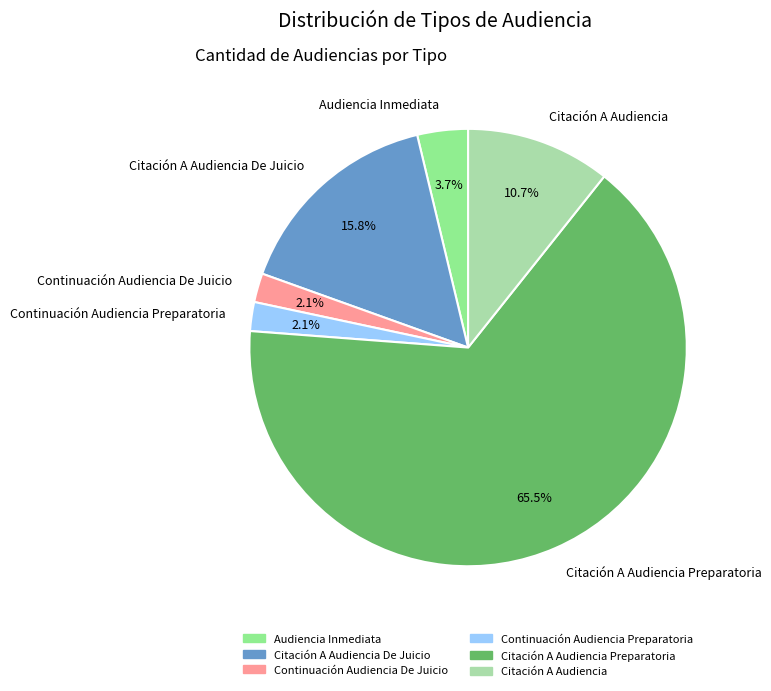

To the nearest percent, what portion does Citación A Audiencia De Juicio represent?

16%